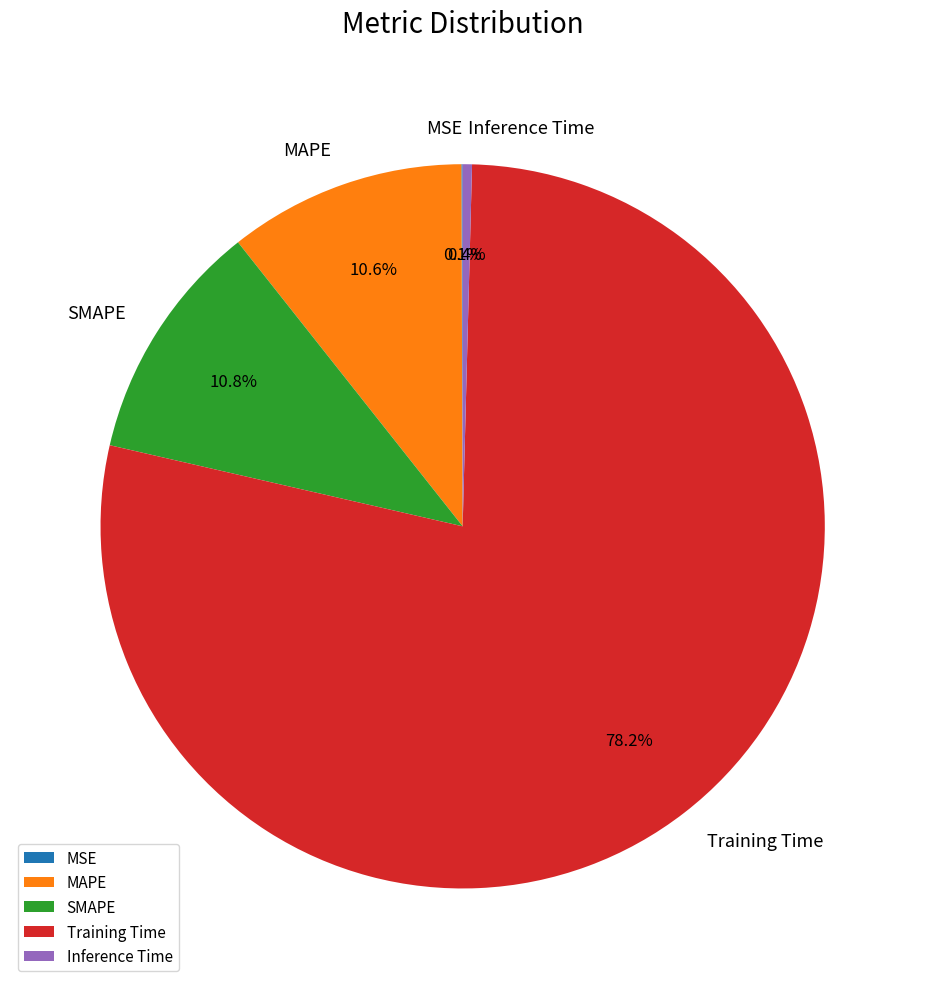

What percentage is the MAPE slice, to the nearest percent?

11%